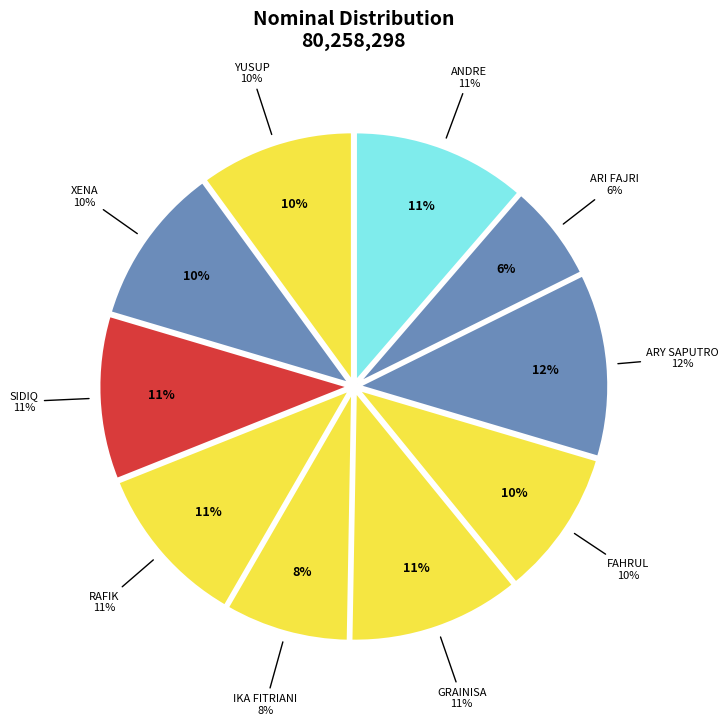

How much of the chart is everything except ARI FAJRI?

93.7%